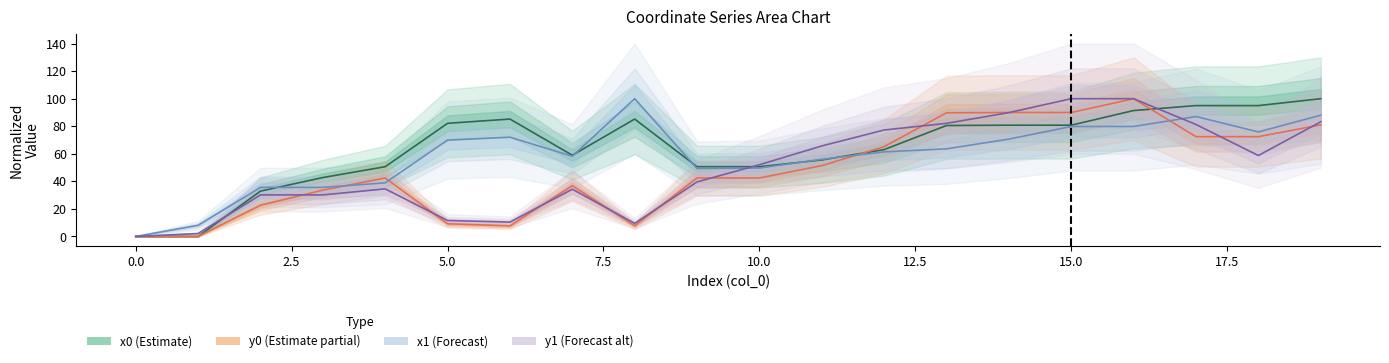

What is the sum of the x0 values at 8 and 2?

118.1